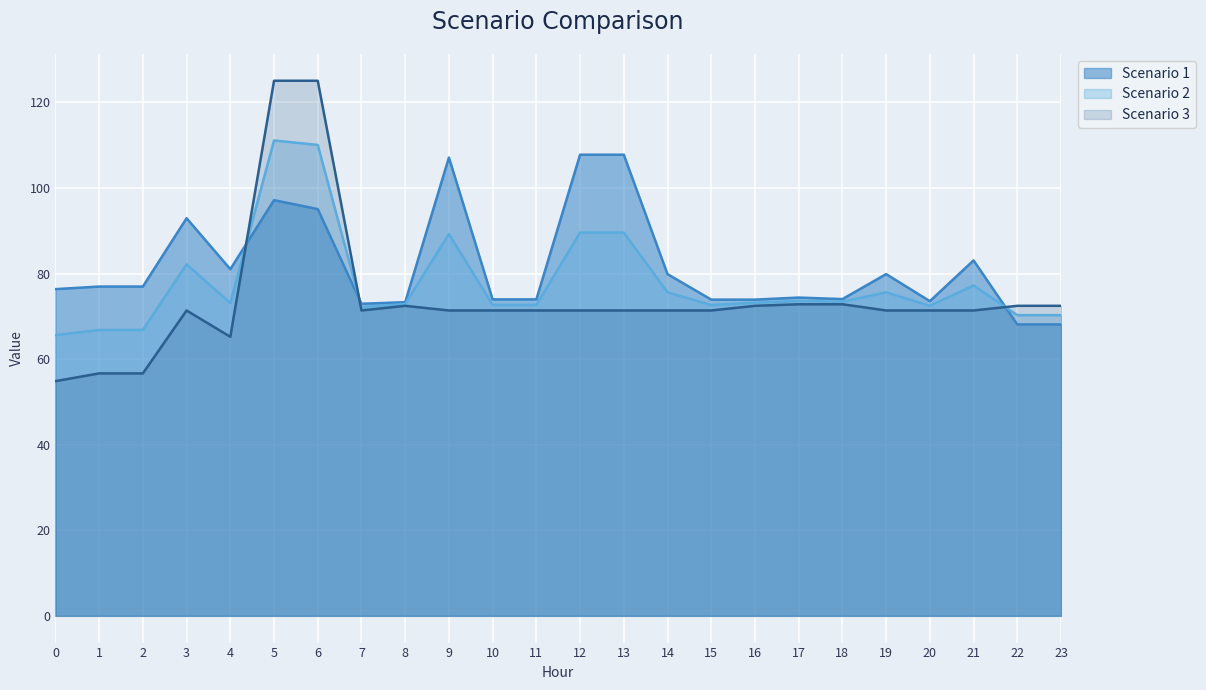

Reading left to right, list all the values displayed in this chart.

Scenario 1: 0=76.4	1=77.0	2=77.0	3=92.9	4=81.0	5=97.2	6=95.1	7=72.9	8=73.3	9=107.1	10=74.0	11=74.0	12=107.8	13=107.8	14=79.9	15=73.9	16=73.9	17=74.4	18=74.0	19=79.9	20=73.5	21=83.1	22=68.1	23=68.1
Scenario 2: 0=65.6	1=66.8	2=66.8	3=82.1	4=73.1	5=111.1	6=110.1	7=72.2	8=72.9	9=89.2	10=72.7	11=72.7	12=89.6	13=89.6	14=75.6	15=72.6	16=73.2	17=73.6	18=73.4	19=75.6	20=72.5	21=77.2	22=70.3	23=70.3
Scenario 3: 0=54.8	1=56.7	2=56.7	3=71.4	4=65.2	5=125.1	6=125.1	7=71.4	8=72.5	9=71.4	10=71.4	11=71.4	12=71.4	13=71.4	14=71.4	15=71.4	16=72.5	17=72.8	18=72.8	19=71.4	20=71.4	21=71.4	22=72.5	23=72.5